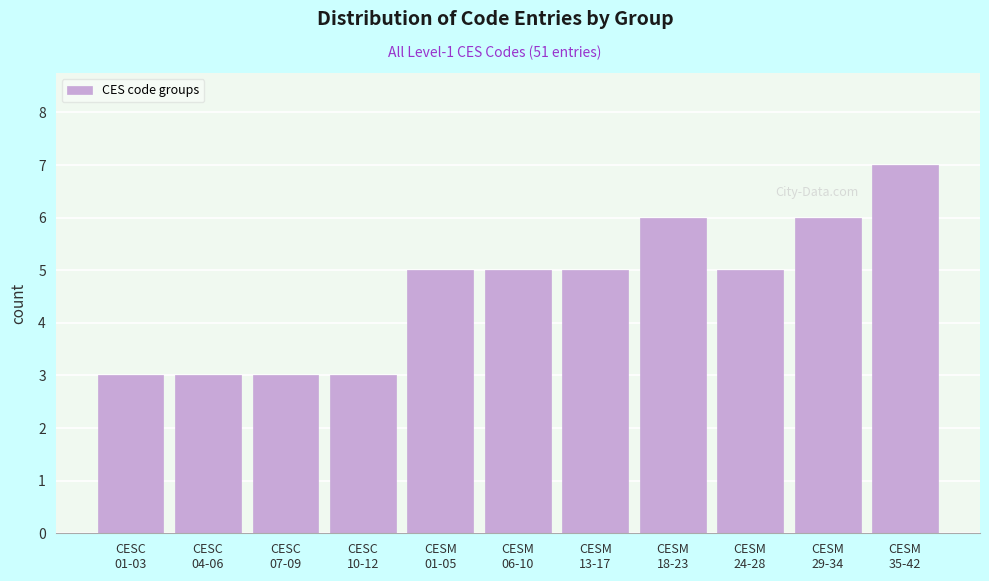

Reading left to right, what are all the values shown in this chart?

3	3	3	3	5	5	5	6	5	6	7